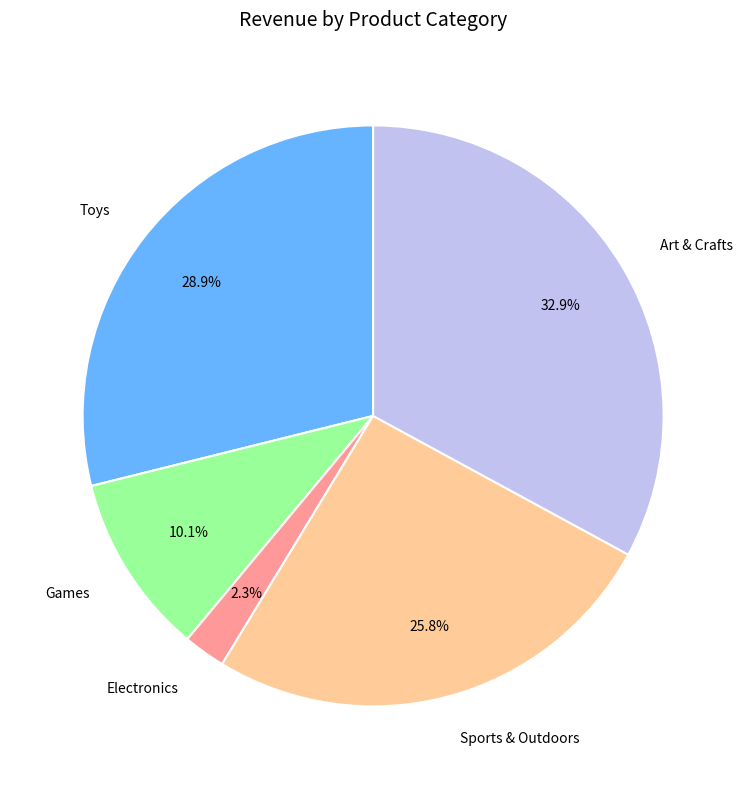

Rank the categories by value from lowest to highest.

Electronics, Games, Sports & Outdoors, Toys, Art & Crafts